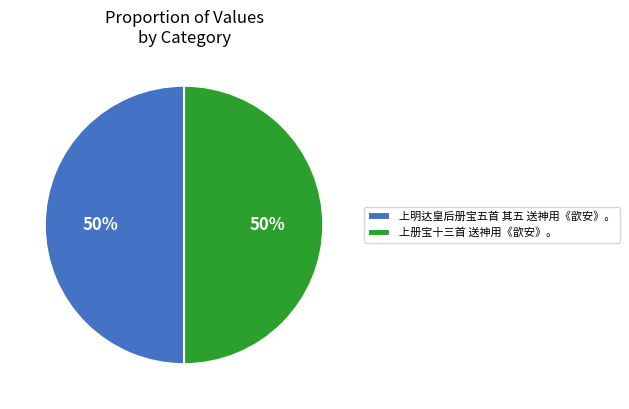

Do 上明达皇后册宝五首 其五 送神用《歆安》。 and 上册宝十三首 送神用《歆安》。 together represent more than half of the pie?

Yes